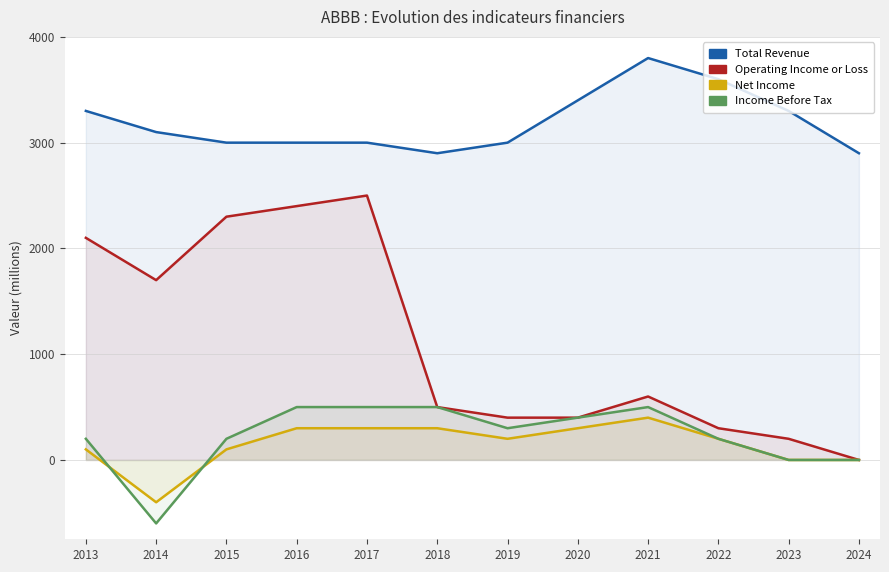

List the series in order of their peak value, highest first.

Total Revenue, Operating Income or Loss, Income Before Tax, Net Income